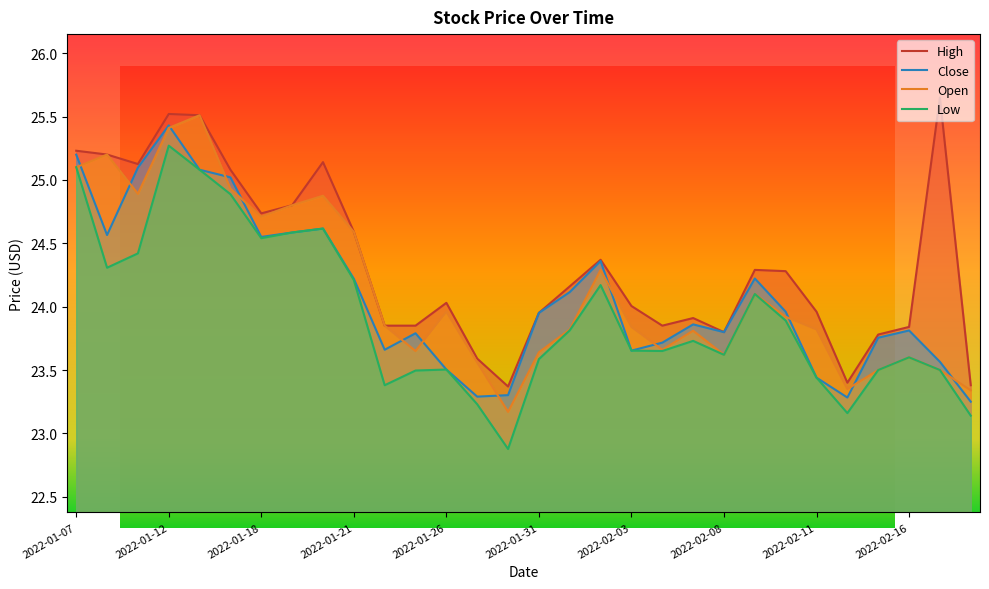

What is the sum of the High values at 2022-01-28 and 2022-01-14?

48.5